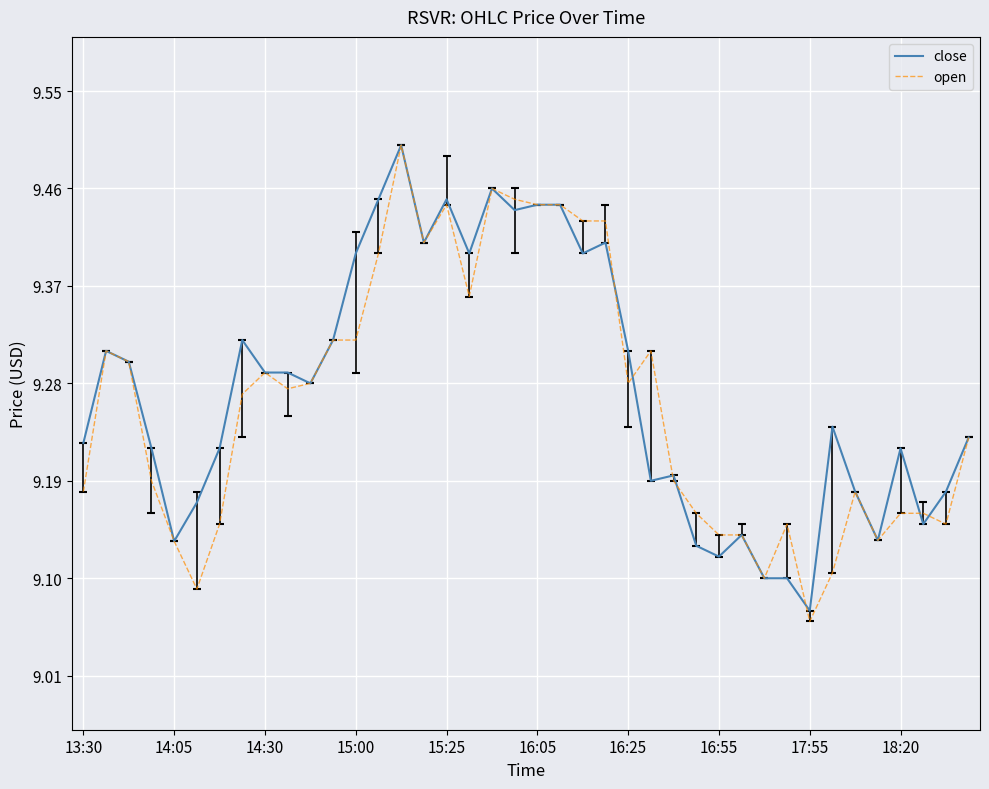

Which series has the widest spread of values?

open